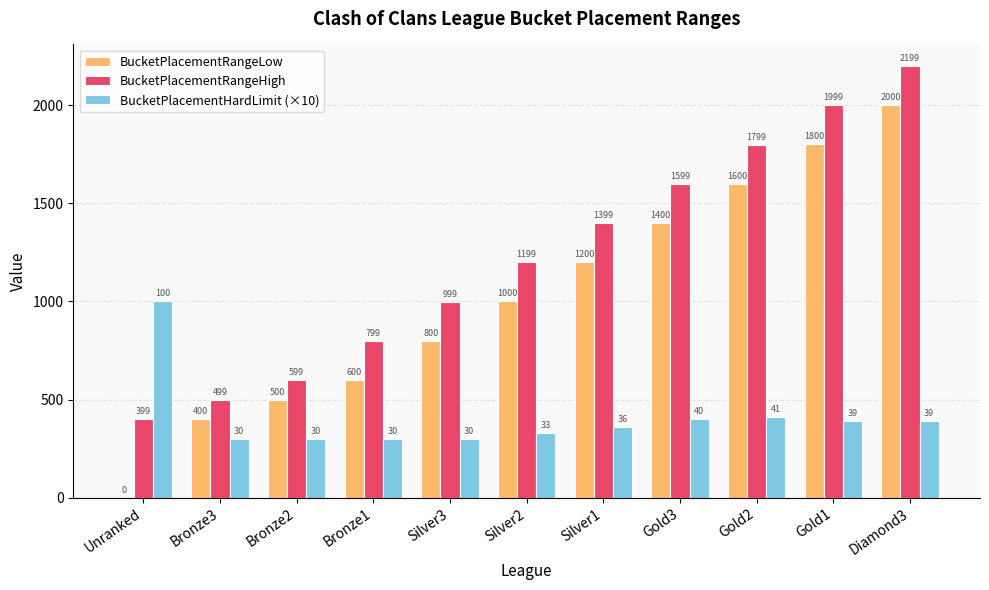

Count the number of data series in this chart.

3